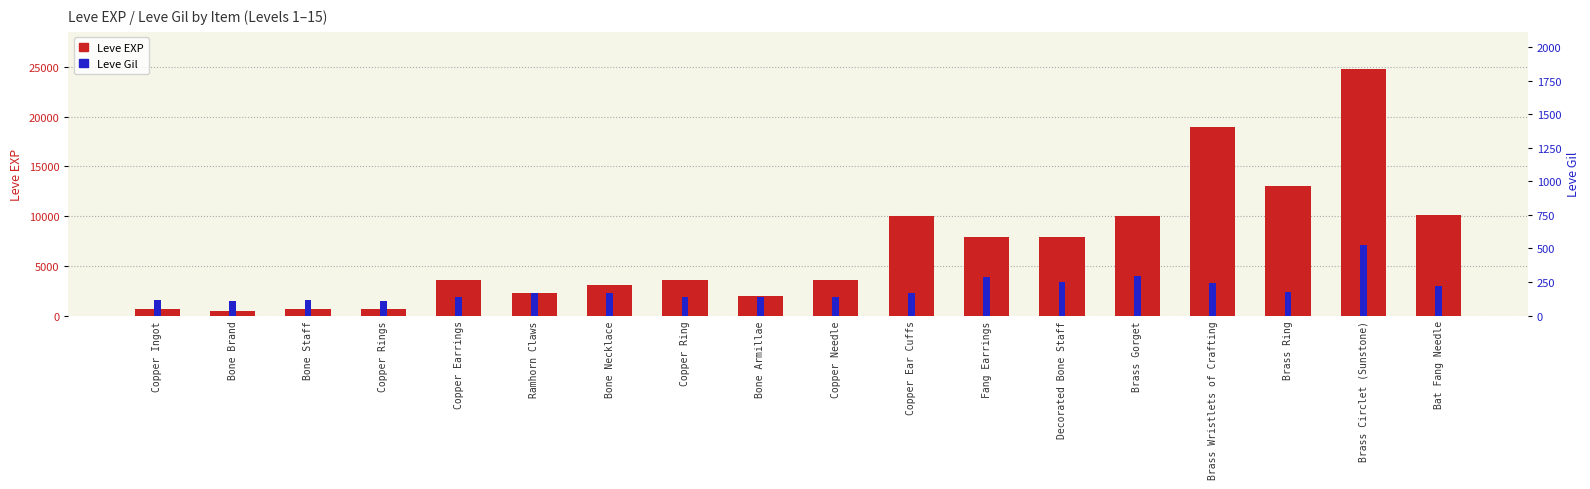

The Leve Gil series shows 401 at Decorated Bone Staff. True or false?

False